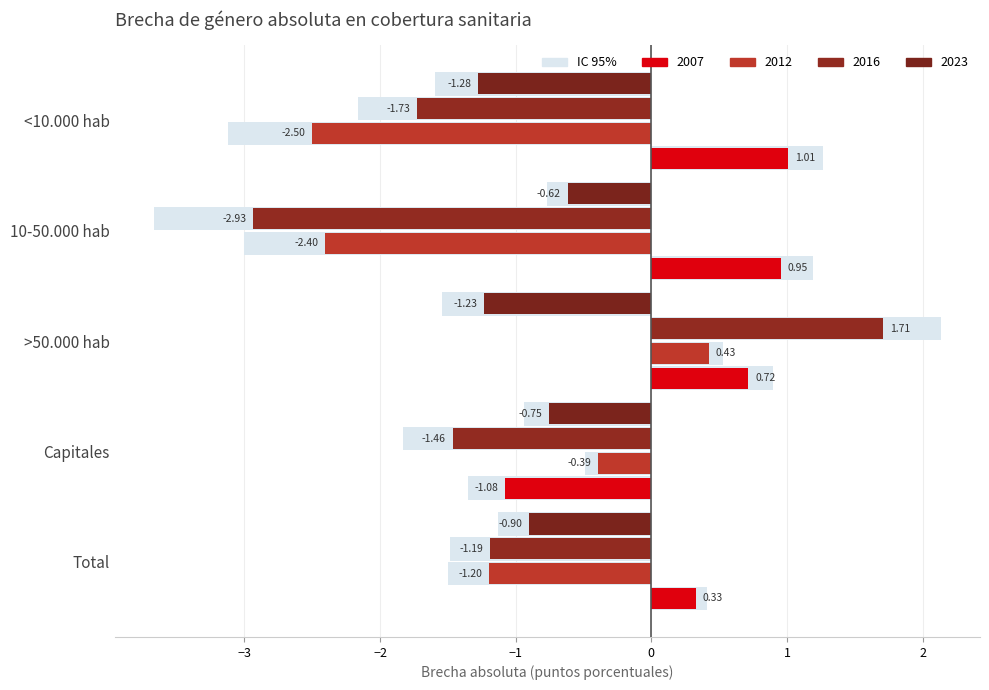

At which category is the sum across all series the highest?

>50.000 hab